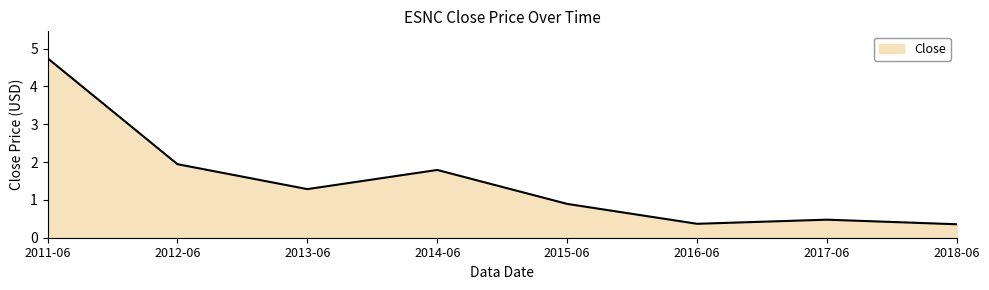

What is the sum of the values at 2015-06 and 2016-06?

1.3